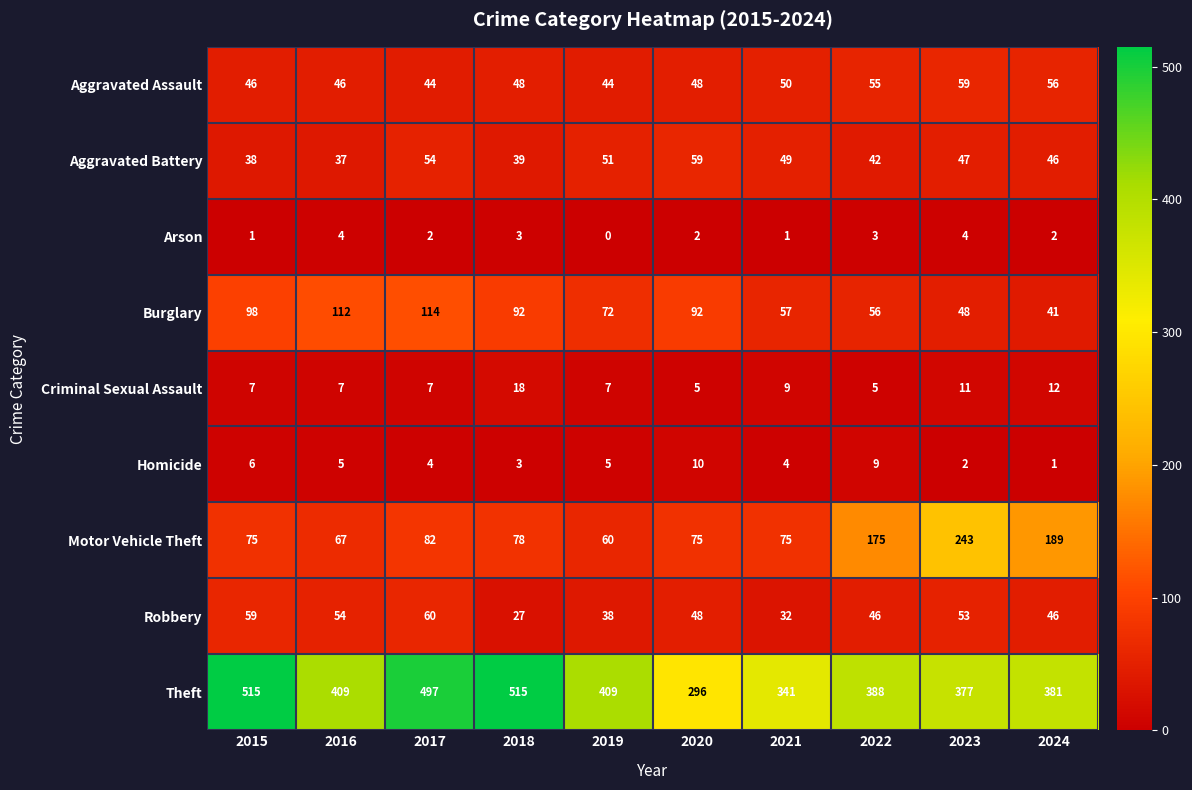

Where is Motor Vehicle Theft nearest to the value 151?

2022